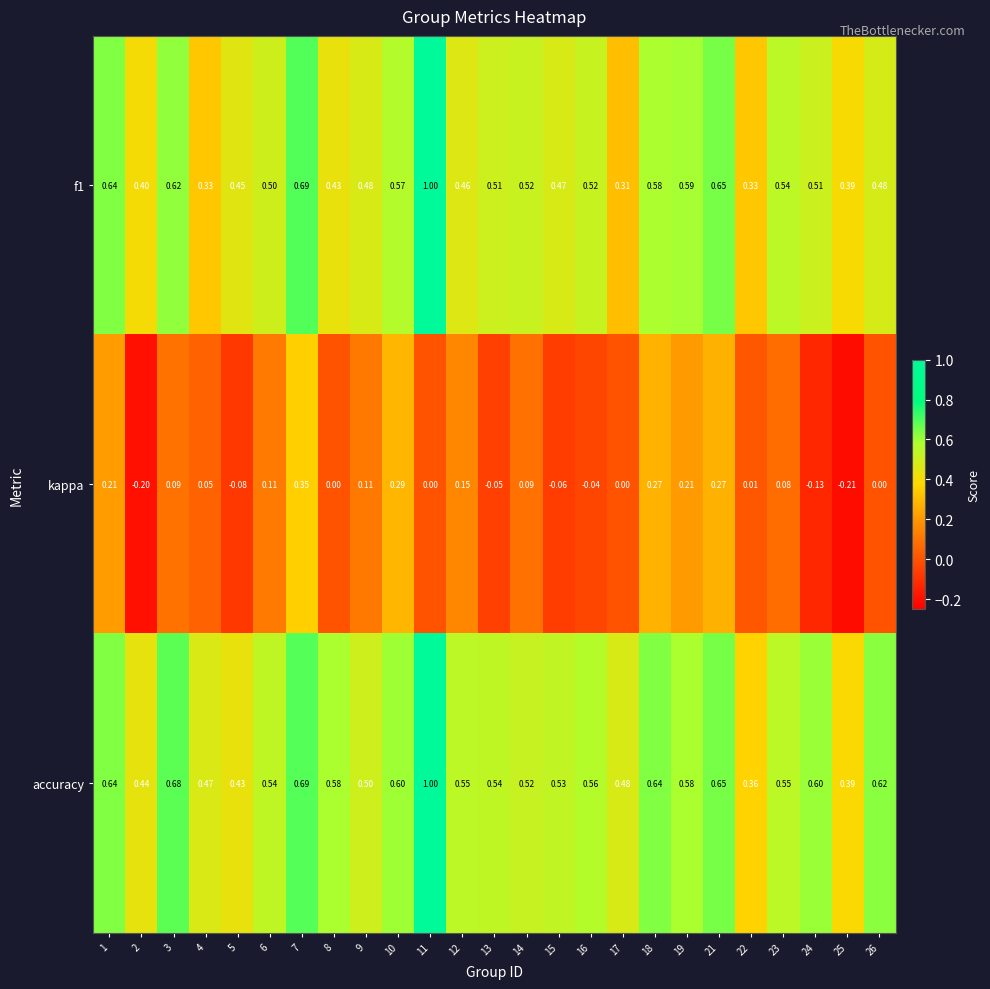

What is the maximum value shown in the chart?

1.0